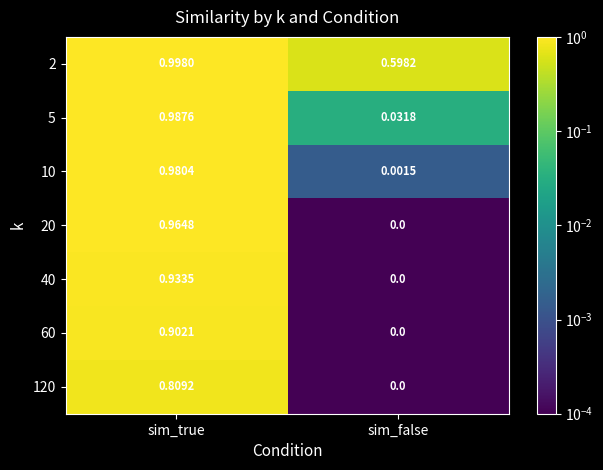

Is the value of 5 at sim_true greater than the value of 120 at sim_false?

Yes